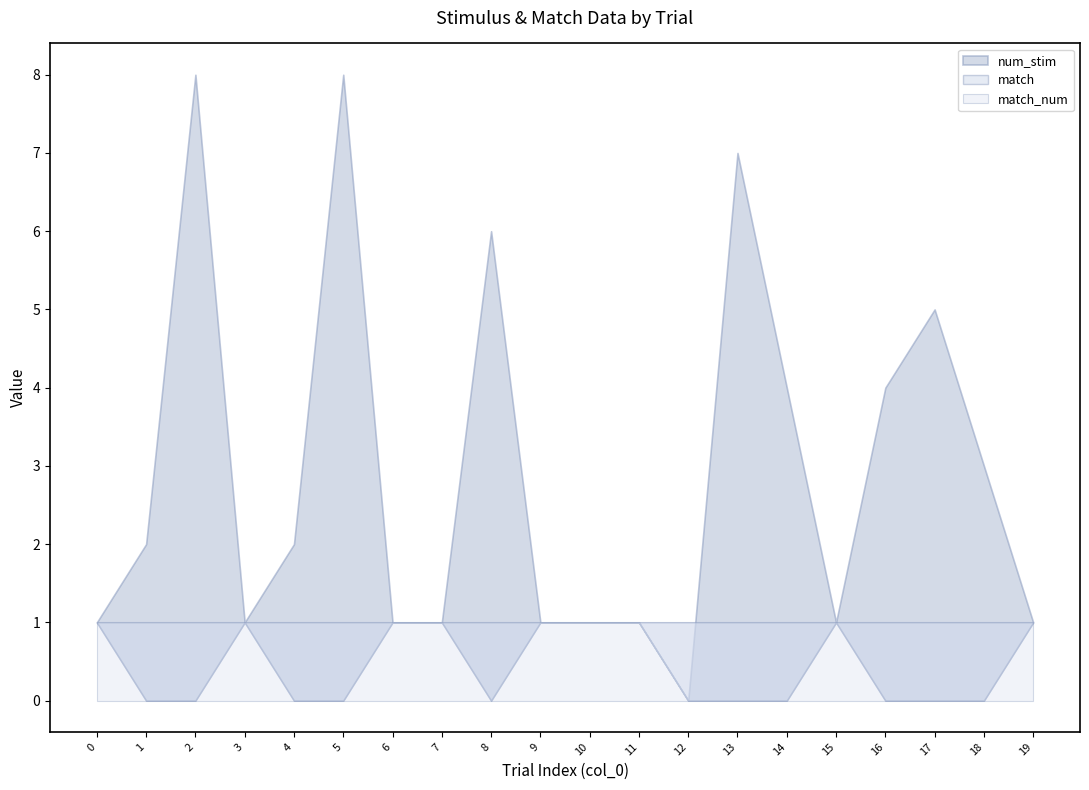

What is the sum of the match values at 19 and 2?

1